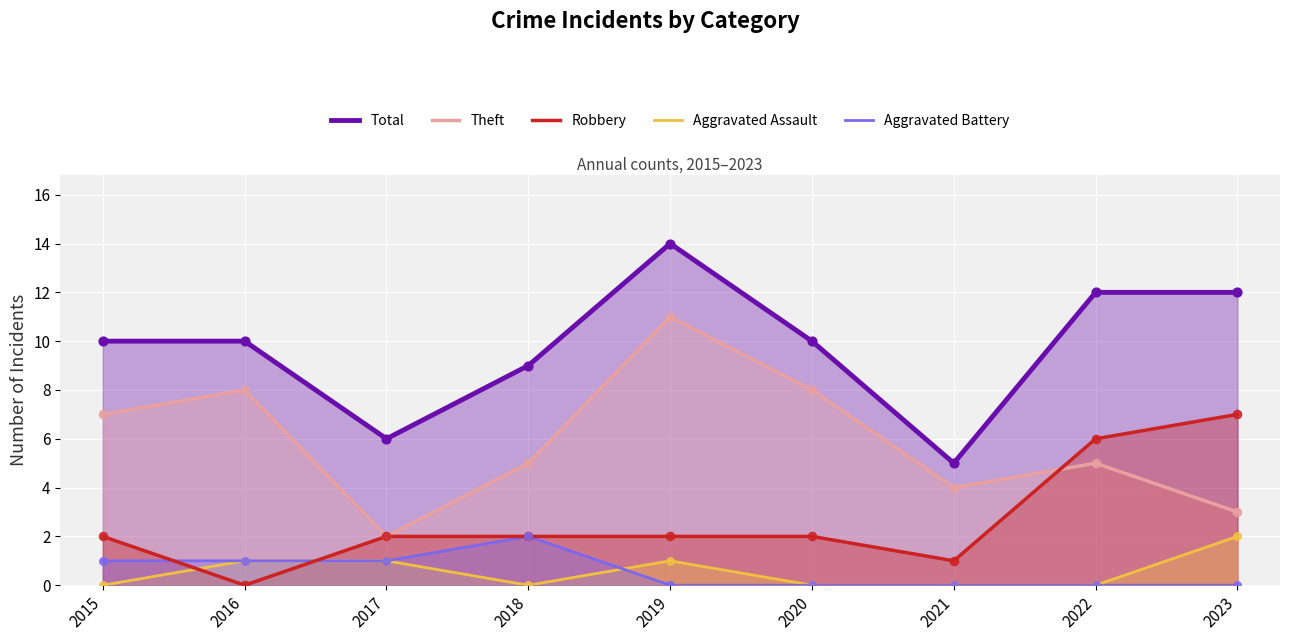

At which category is the sum across all series the highest?

2019